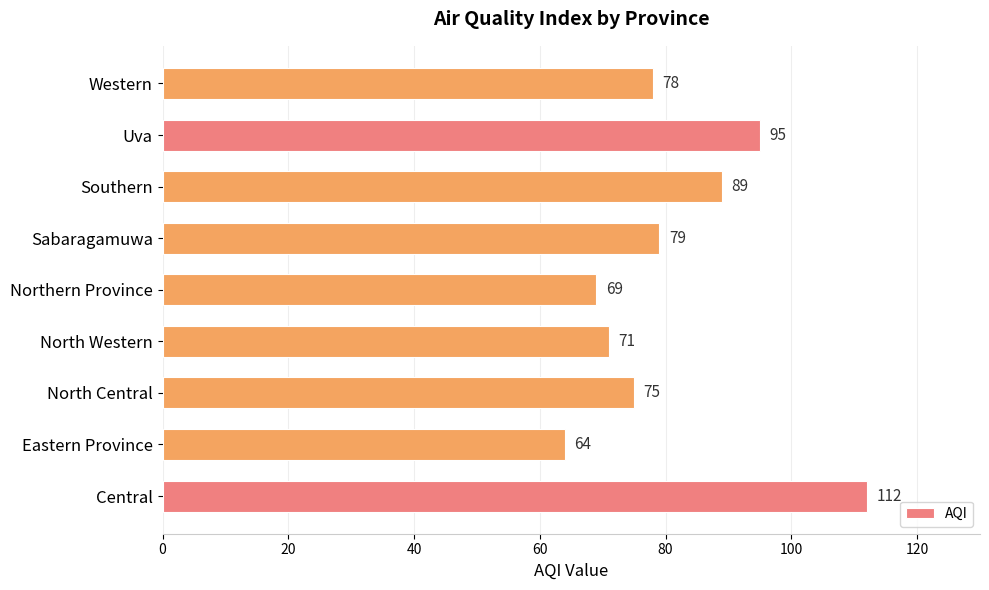

Rank the categories by value from highest to lowest.

Central, Uva, Southern, Sabaragamuwa, Western, North Central, North Western, Northern Province, Eastern Province